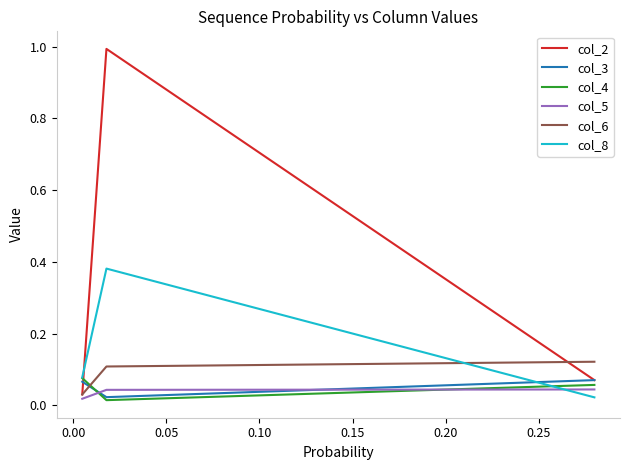

At how many categories does at least one series exceed 0?

3